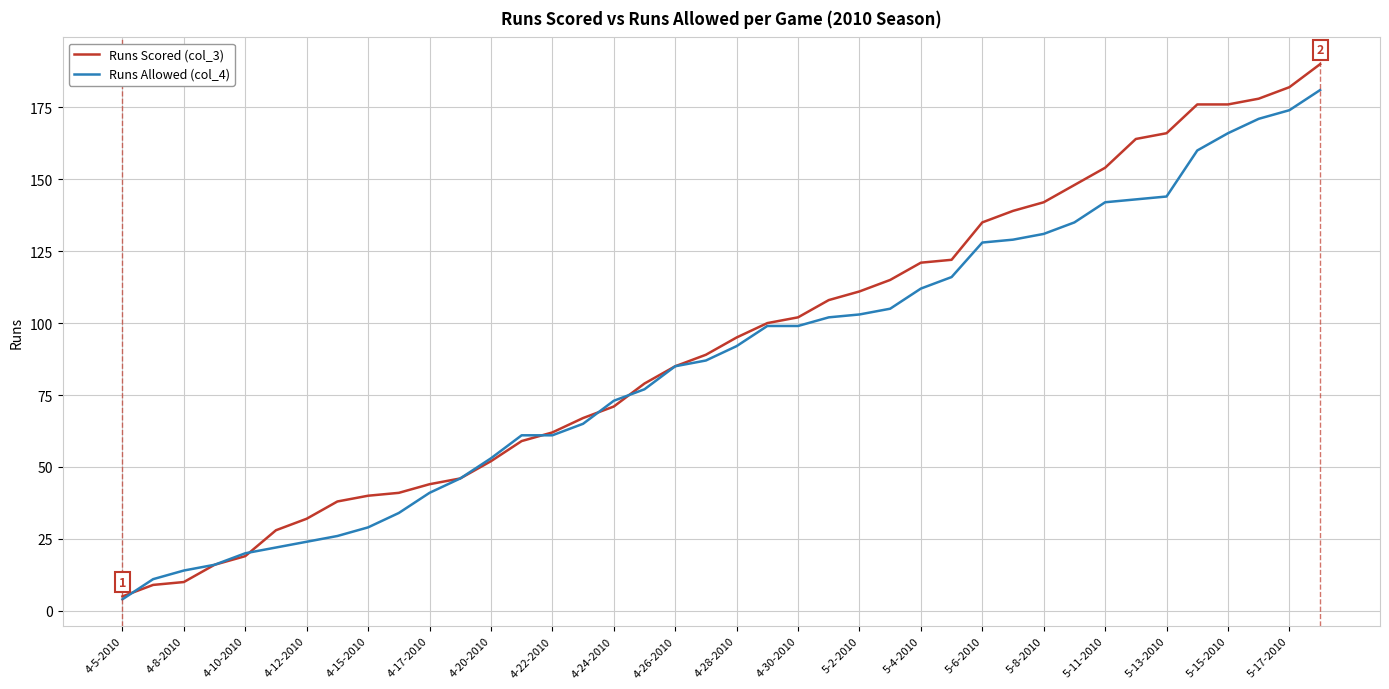

Rank the series by their maximum value, from lowest to highest.

Runs Allowed (col_4), Runs Scored (col_3)